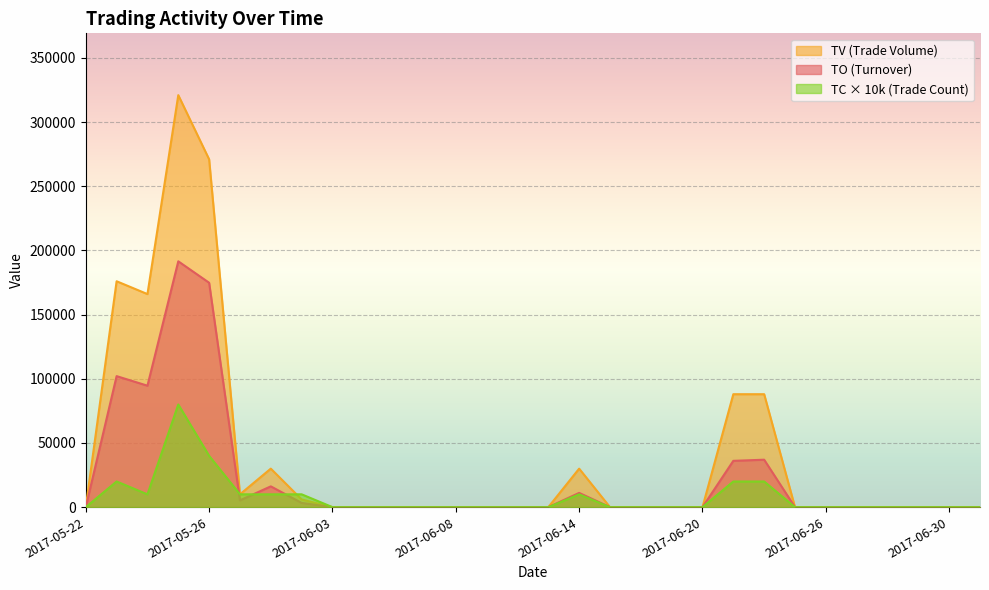

How many intersections are there between TV and TC?

1